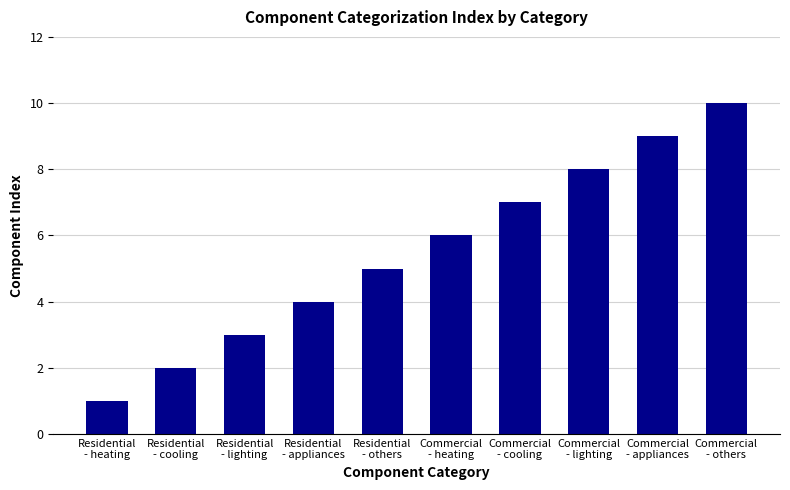

What is the change in value from Residential
- cooling to Residential
- appliances?

+2